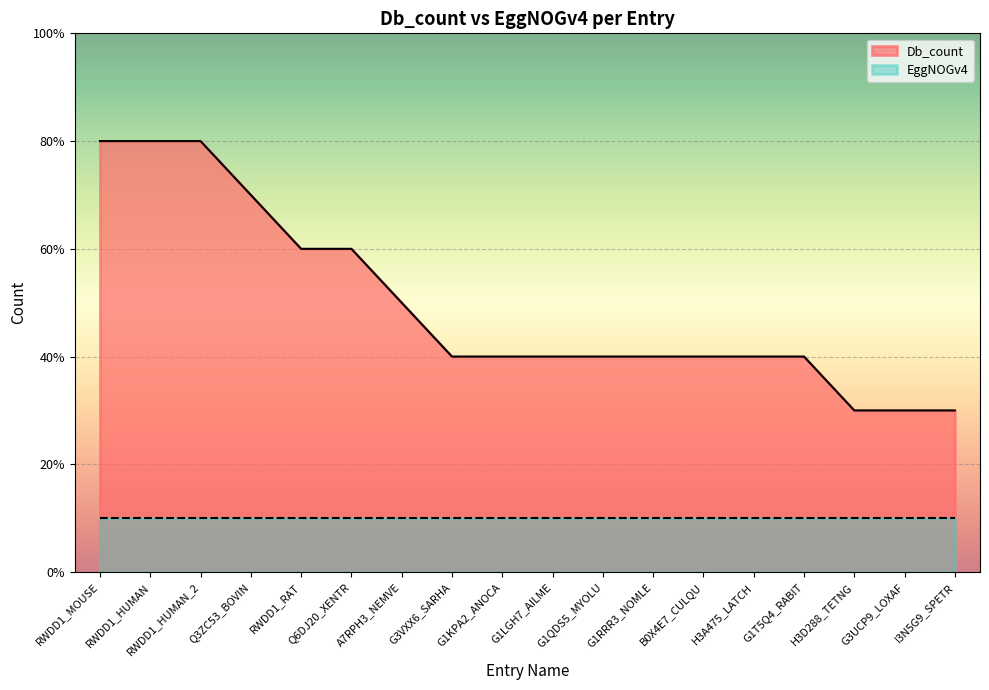

What is the greatest value displayed?

8